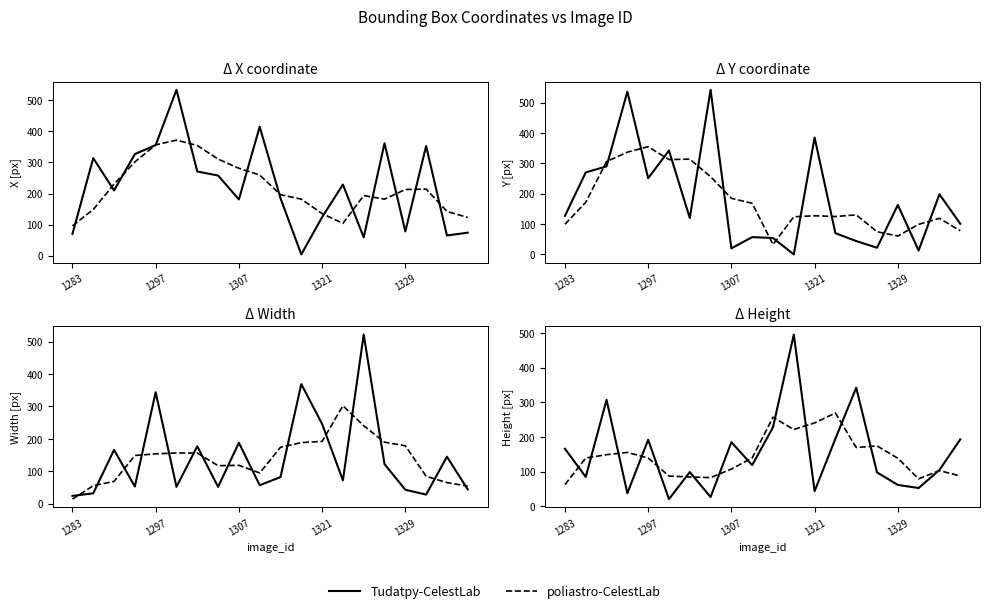

What is the average value of the poliastro-CelestLab series?

144.5